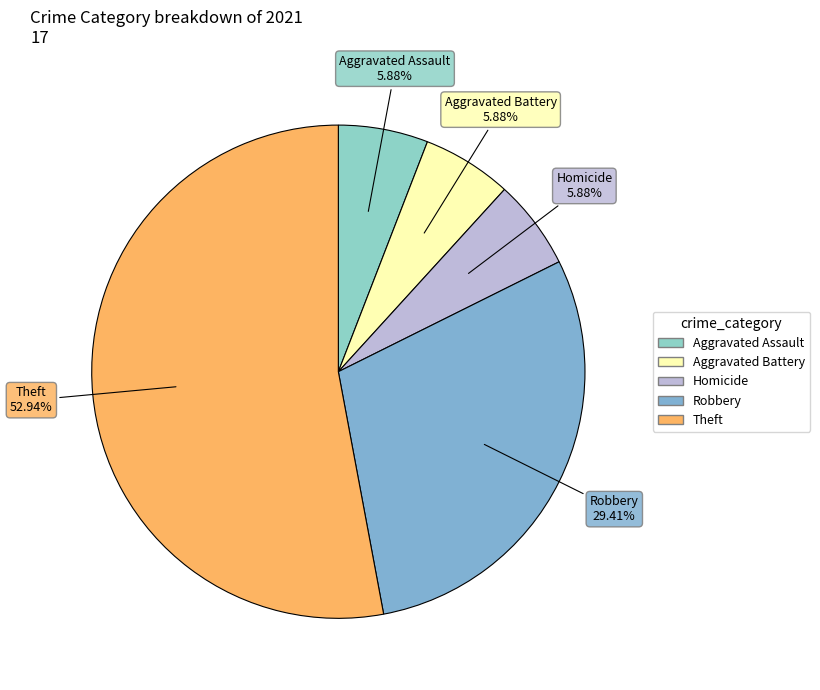

How many segments does this pie chart have?

5